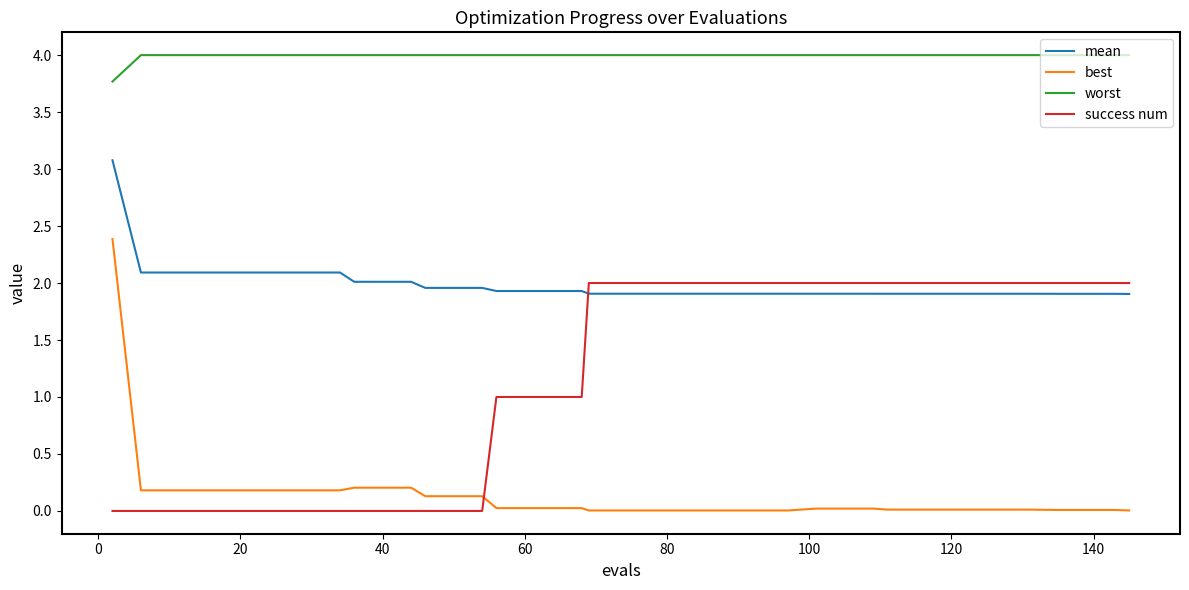

List the series in order of their peak value, highest first.

worst, mean, best, success num